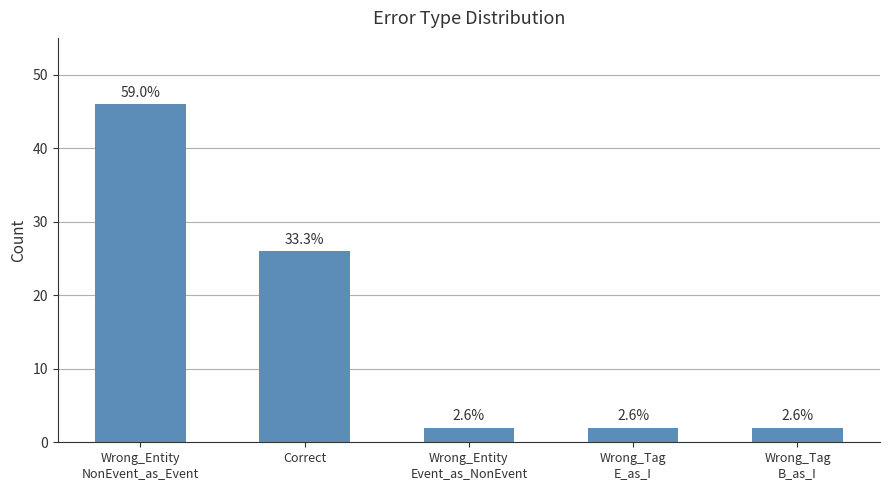

What is the maximum value shown in the chart?

46